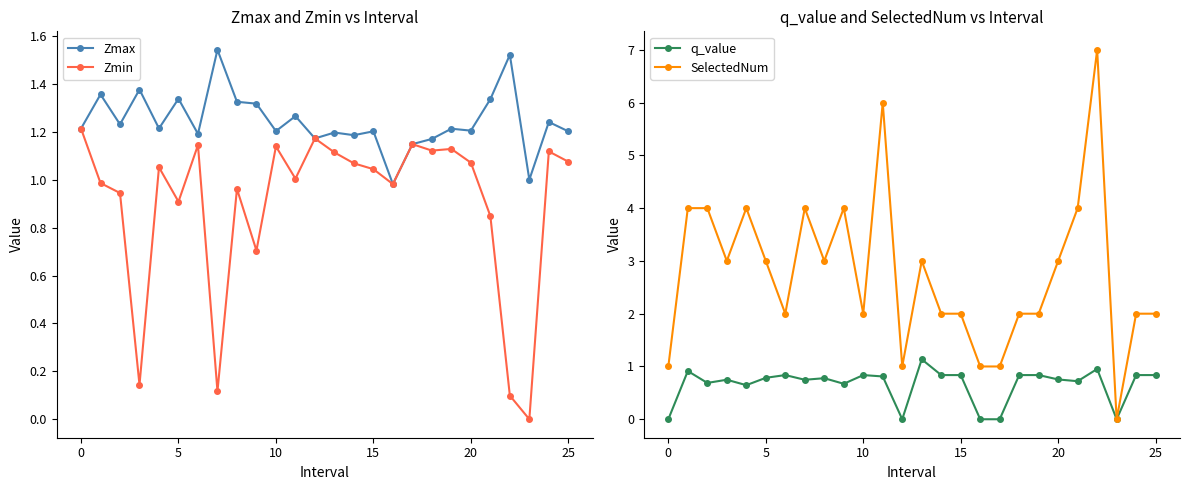

At which category does the chart reach its minimum across all series?

23